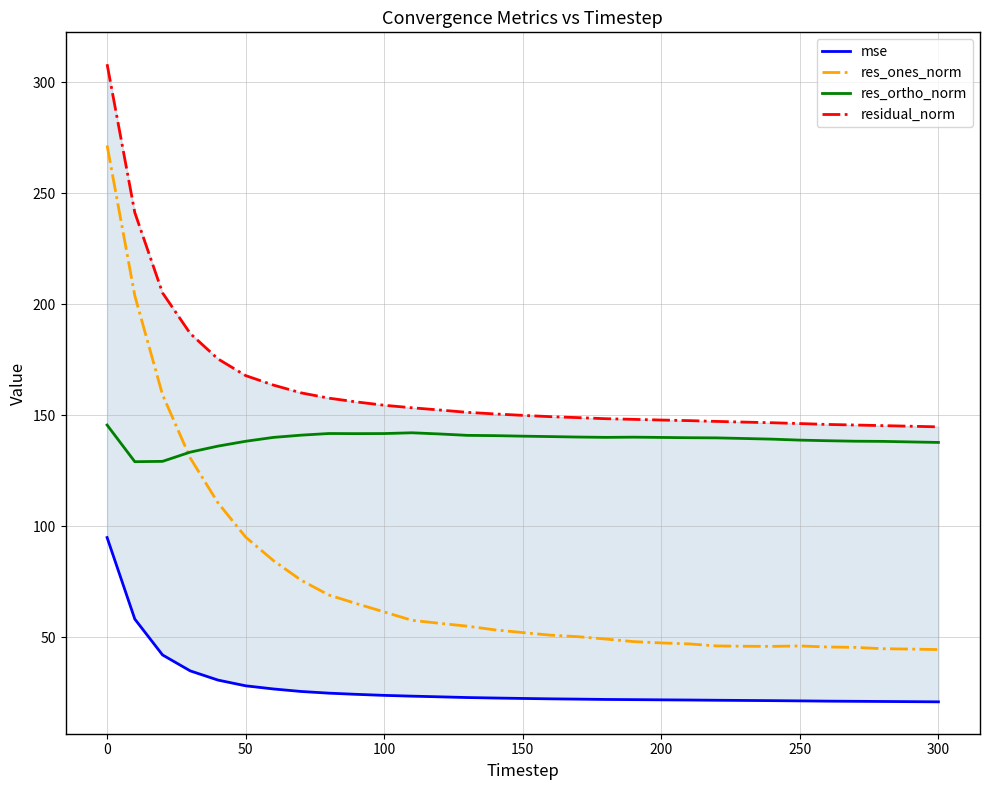

Which series has the largest range (max minus min)?

res_ones_norm